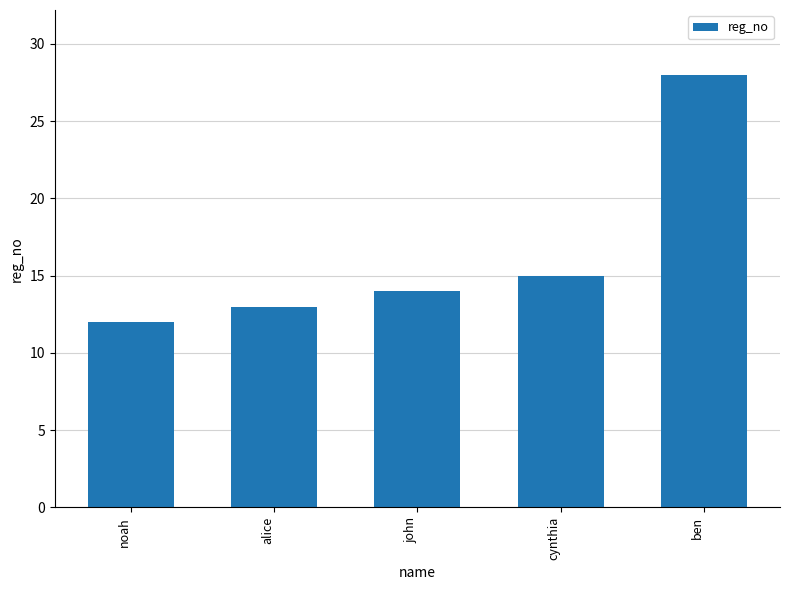

The value at john is 25. True or false?

False